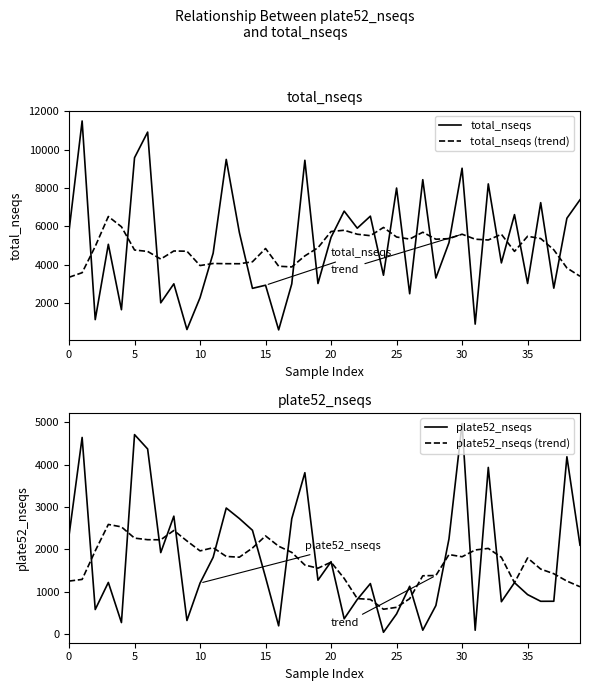

Reading left to right, list all the values displayed in this chart.

total_nseqs: 5769.0	11495.0	1149.0	5072.0	1665.0	9582.0	10916.0	2024.0	3014.0	633.0	2292.0	4609.0	9493.0	5690.0	2778.0	2941.0	615.0	3009.0	9448.0	3030.0	5436.0	6801.0	5911.0	6538.0	3461.0	8002.0	2496.0	8438.0	3316.0	5157.0	9034.0	915.0	8218.0	4103.0	6618.0	3032.0	7241.0	2788.0	6429.0	7391.0
total_nseqs (trend): 3355.0	3592.9	4961.7	6521.1	5986.1	4774.6	4700.9	4303.7	4724.3	4711.6	3965.0	4072.7	4062.3	4059.7	4162.1	4853.4	3930.1	3893.9	4468.6	4892.9	5739.0	5803.6	5597.0	5520.7	5949.6	5451.7	5344.0	5700.6	5336.9	5367.7	5597.3	5337.3	5296.7	5594.4	4702.1	5489.9	5371.7	4785.6	3840.1	3407.0
plate52_nseqs: 2330.0	4643.0	583.0	1222.0	275.0	4710.0	4371.0	1926.0	2786.0	324.0	1206.0	1815.0	2978.0	2730.0	2453.0	1342.0	198.0	2725.0	3811.0	1275.0	1712.0	364.0	820.0	1195.0	46.0	479.0	1131.0	95.0	677.0	2250.0	4975.0	94.0	3936.0	767.0	1217.0	935.0	777.0	778.0	4187.0	2100.0
plate52_nseqs (trend): 1254.0	1293.3	1966.1	2590.6	2532.9	2267.6	2230.6	2228.3	2448.3	2200.9	1966.4	2041.7	1835.4	1817.4	2034.4	2319.6	2076.3	1930.9	1632.4	1557.9	1700.3	1317.6	841.6	821.0	590.0	634.7	839.0	1379.0	1385.9	1879.7	1827.7	1988.0	2024.9	1814.4	1214.9	1799.6	1537.3	1427.7	1253.9	1120.3